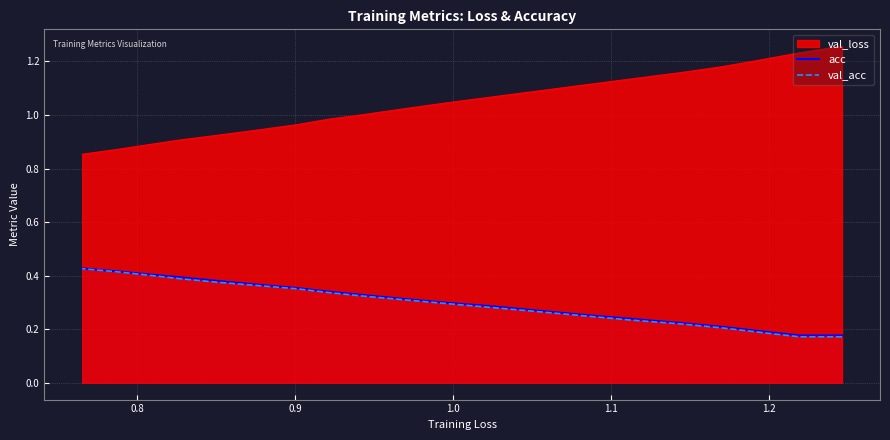

True or false: val_acc has more than 1 points higher than both neighbors.

False